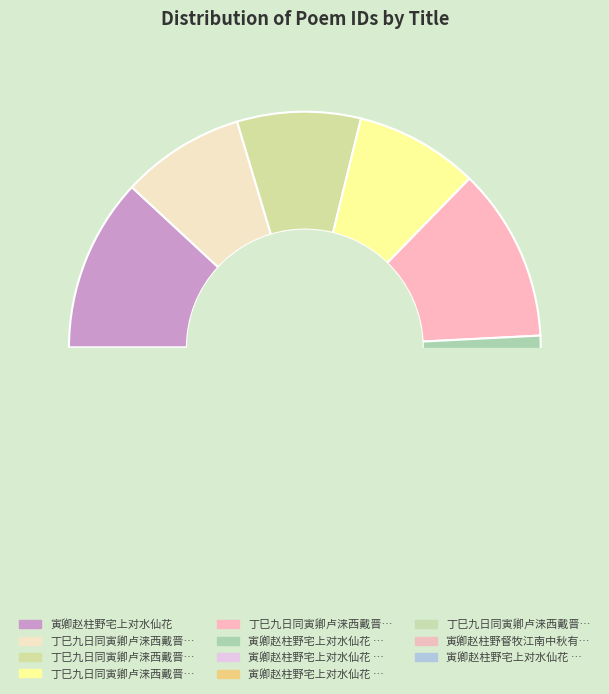

What portion of the pie excludes 丁巳九日同寅卿卢涞西戴晋庵登高四首 其三?

91.5%